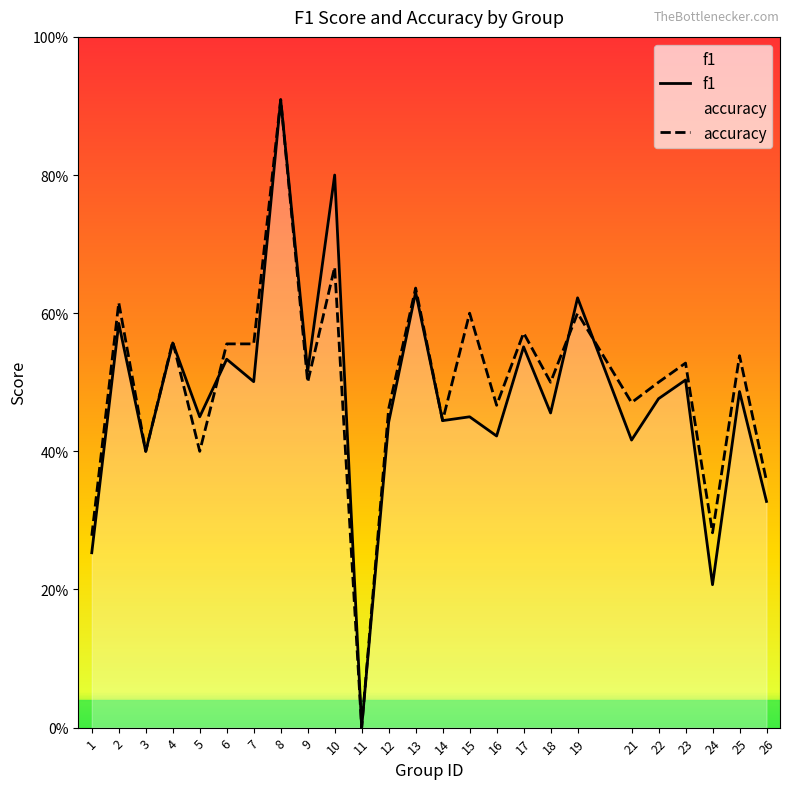

What are all the series names shown in the legend?

f1, accuracy